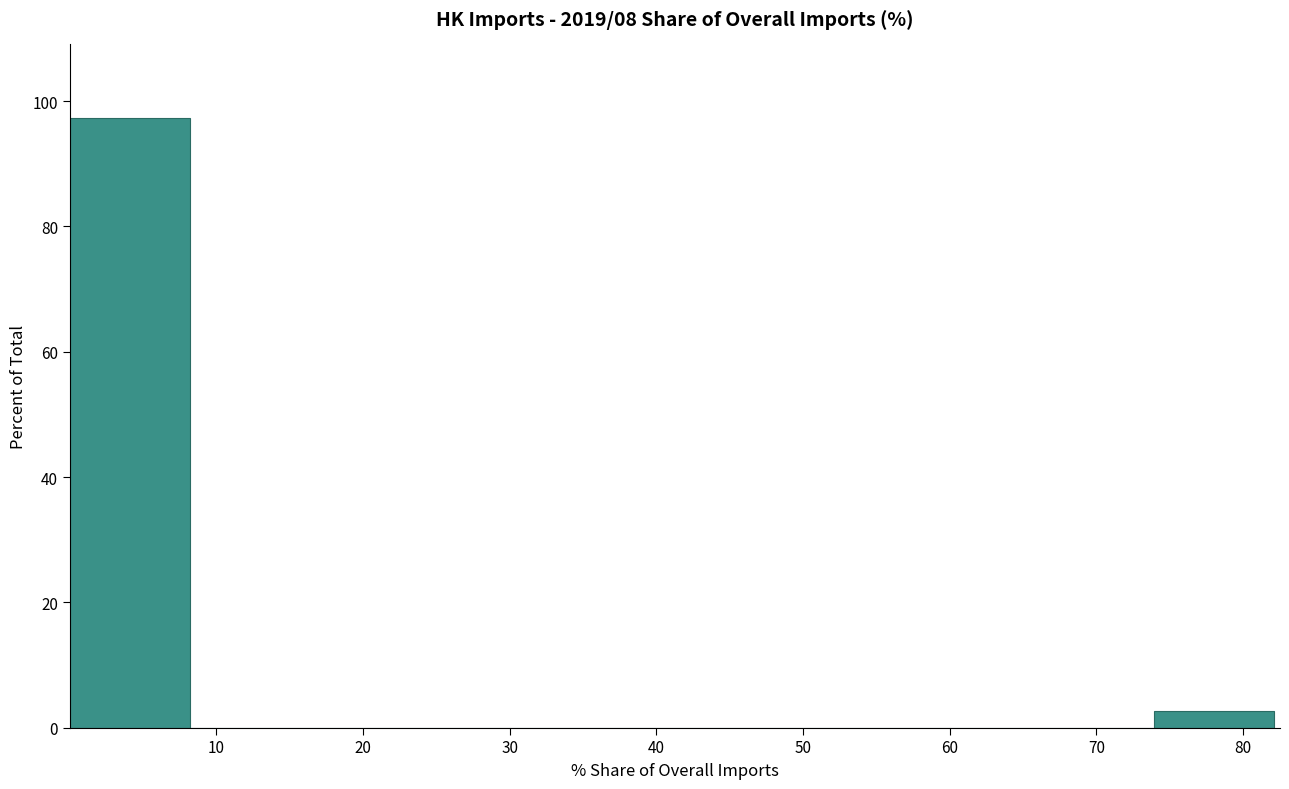

What is the height of the bar covering 0 to 8 on the x-axis? Neither the bar edges nor the heights are printed on the chart, so give them approximately, as read against the axes.

98